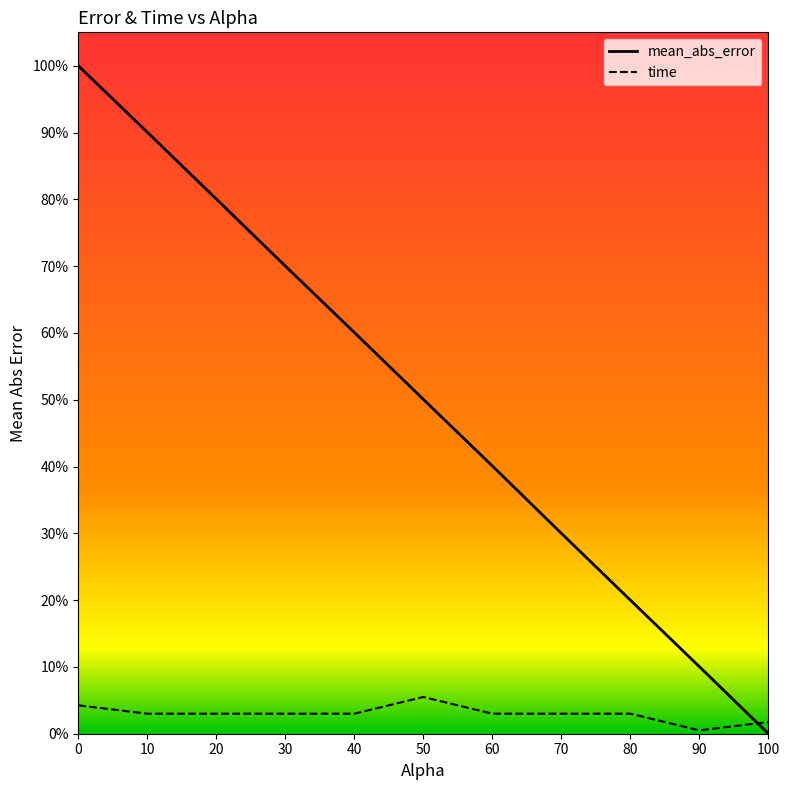

What is the sum of the mean_abs_error values at 90 and 100?

10.0